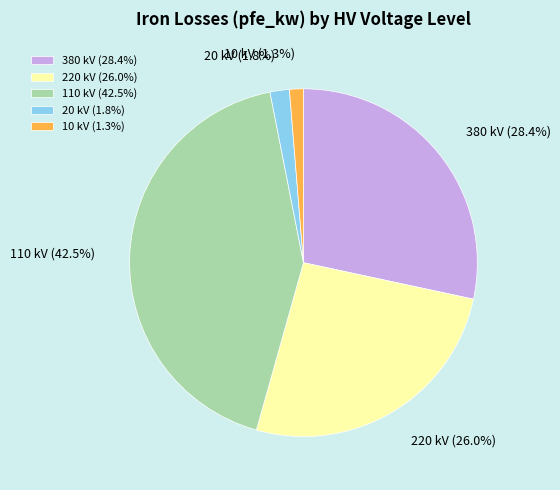

Count the number of slices in the pie.

5